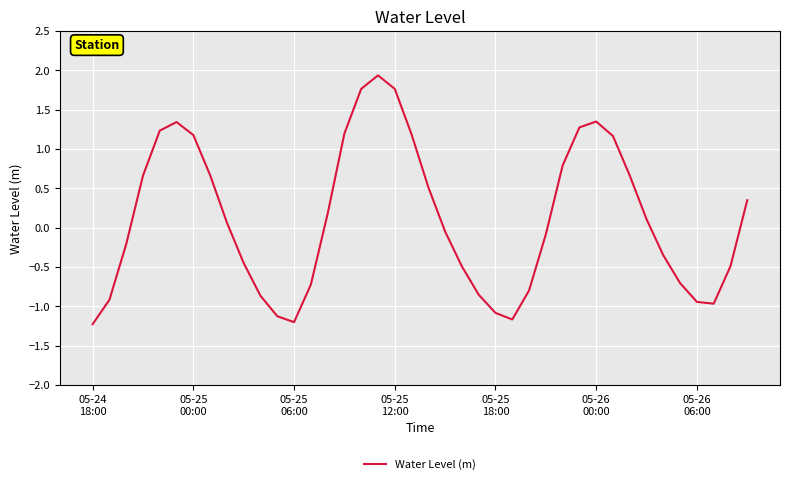

What is the greatest value displayed?

1.9